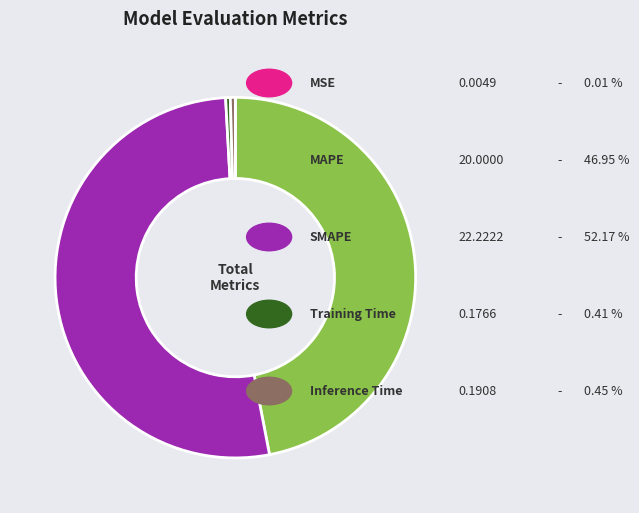

Does any single category account for the majority?

Yes